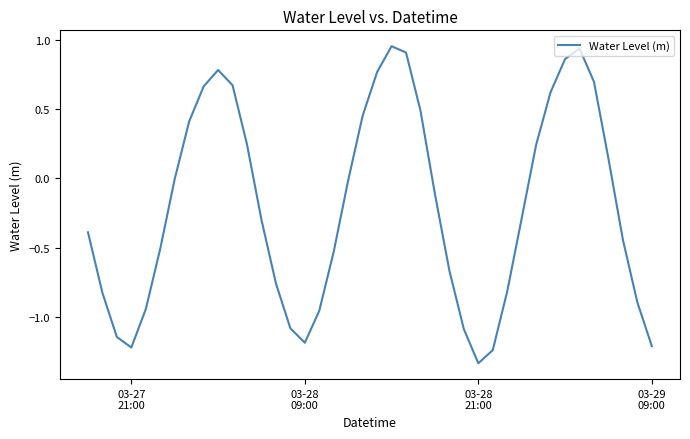

How many lines are shown in the chart?

1